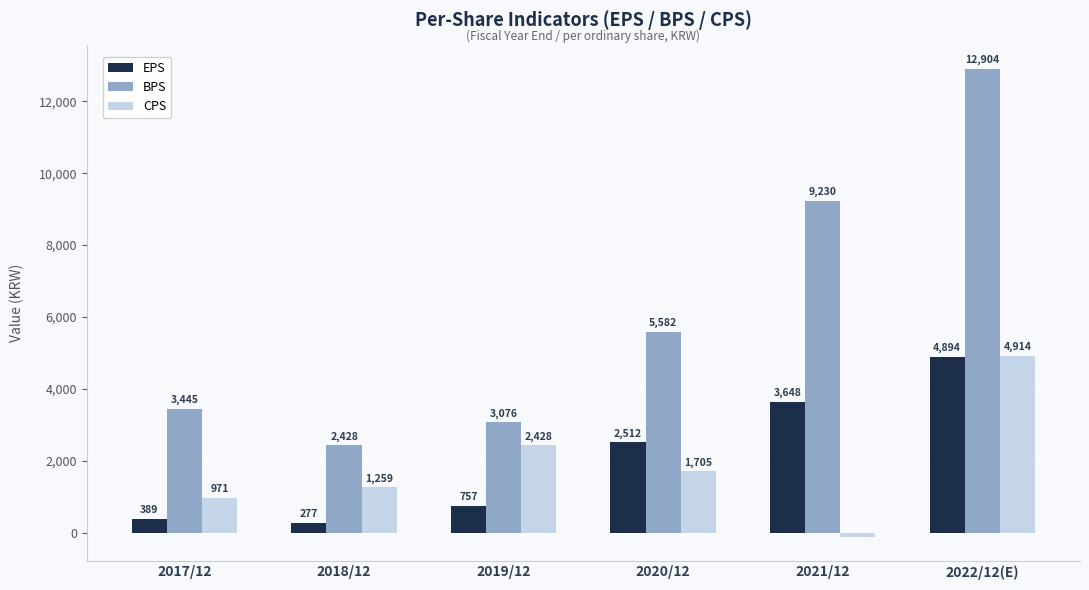

The CPS series shows 4914 at 2022/12(E). True or false?

True